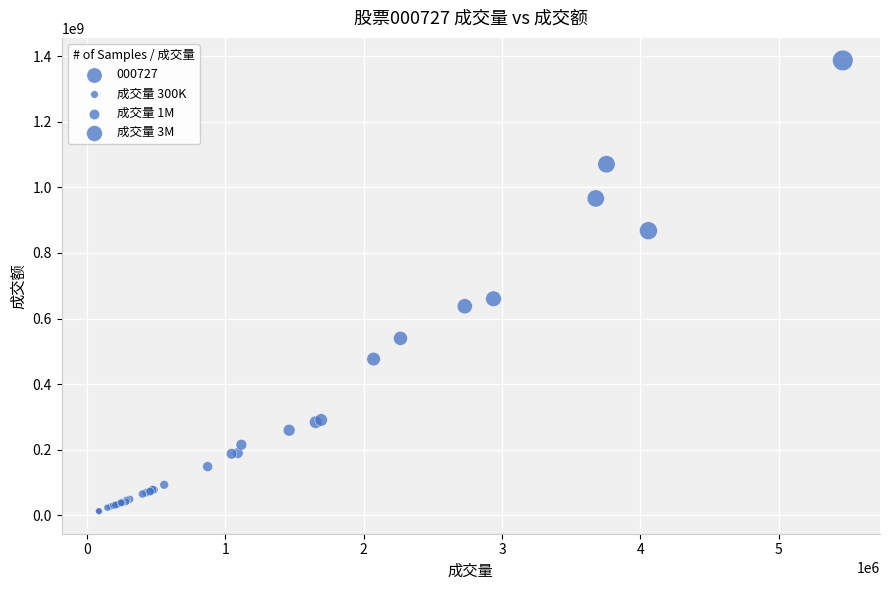

What Y value in the scatter plot is closest to 699849694?

660293840